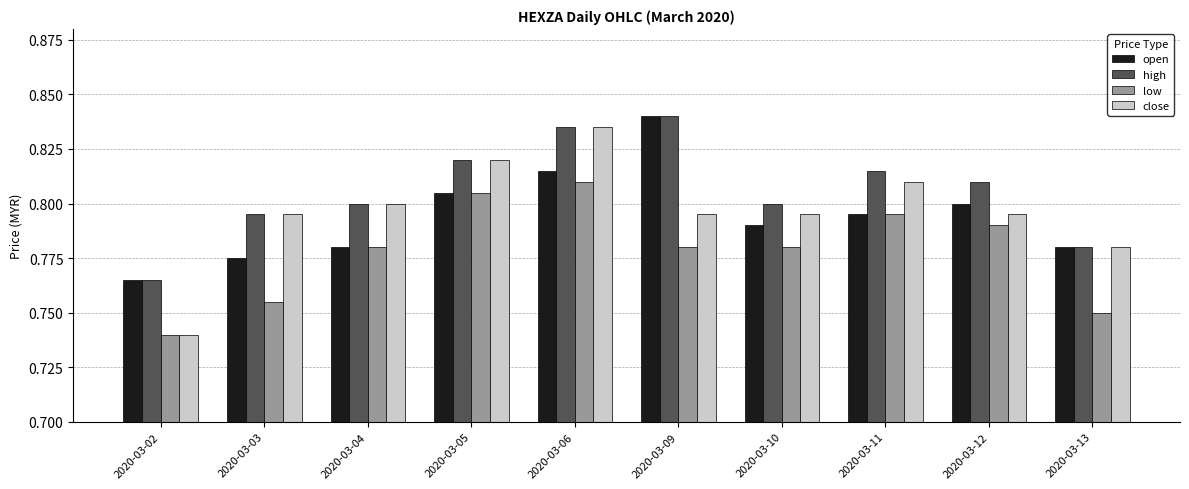

Where is open nearest to the value 0?

2020-03-02